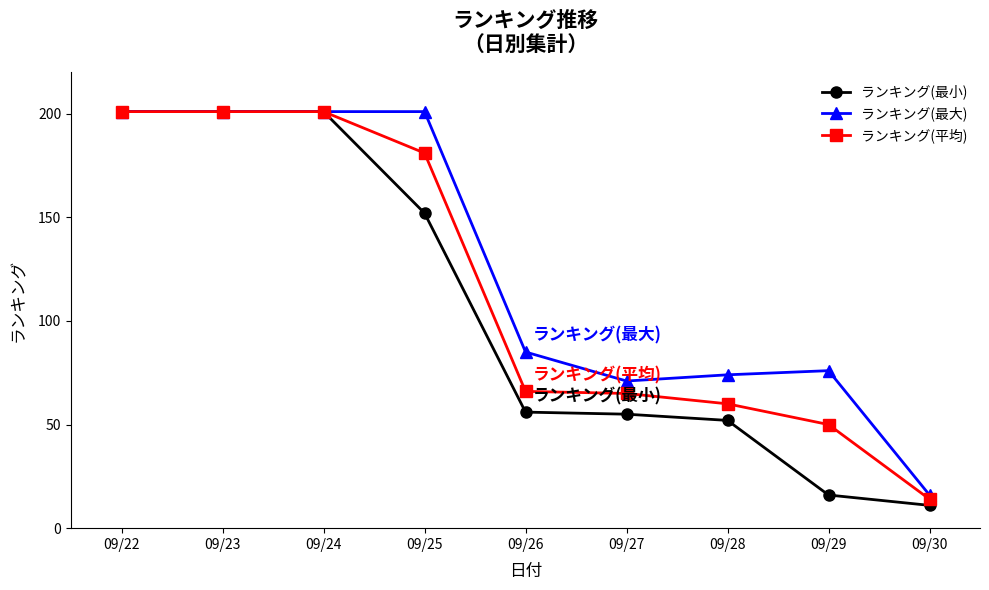

At 09/30, list the series in order from largest to smallest.

ランキング(最大), ランキング(平均), ランキング(最小)